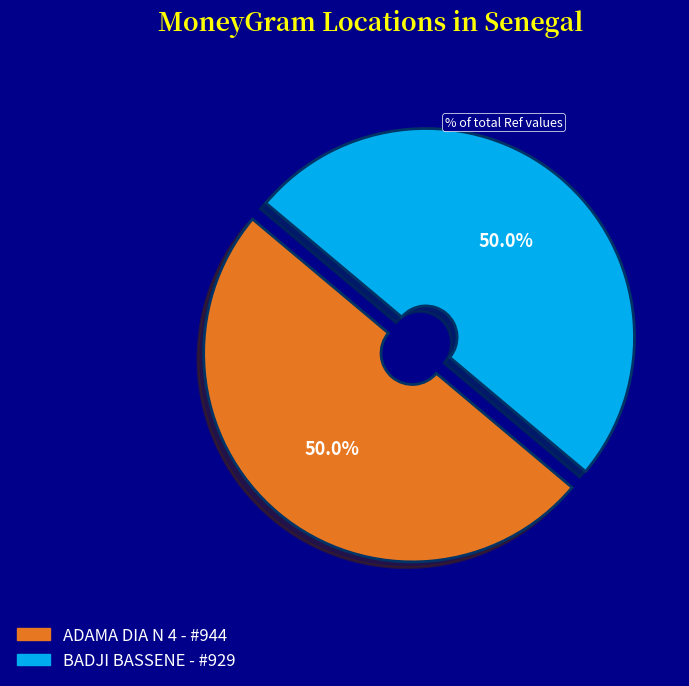

Approximately how many times larger is the value at ADAMA DIA N 4 - #944 compared to BADJI BASSENE - #929?

1.0